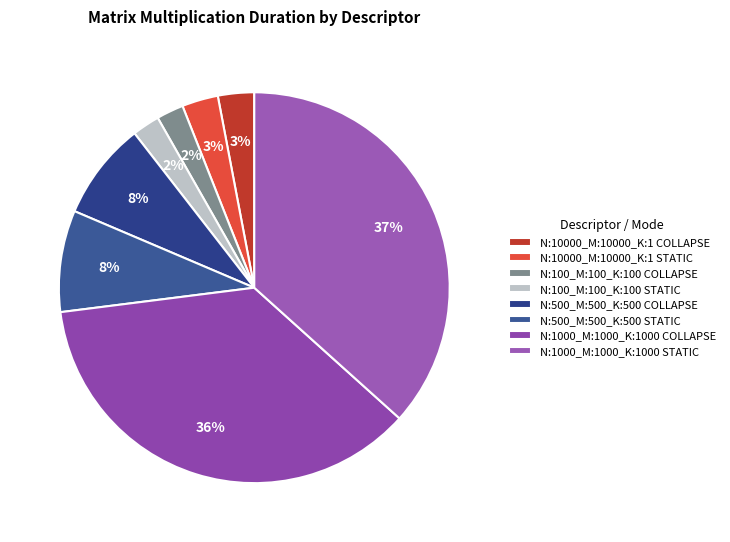

Count the number of slices in the pie.

8